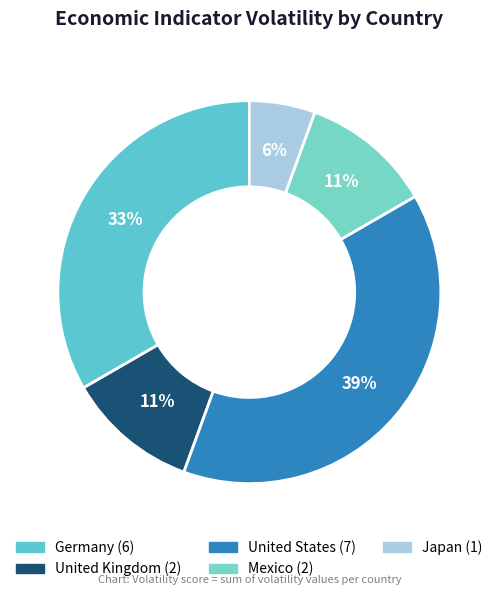

The Germany slice represents 33% of the pie. True or false?

True